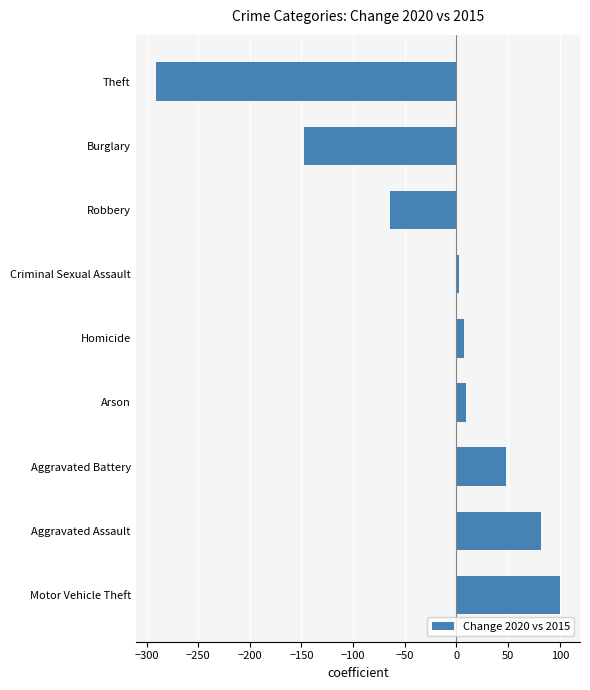

How many data points are less than 7?

4